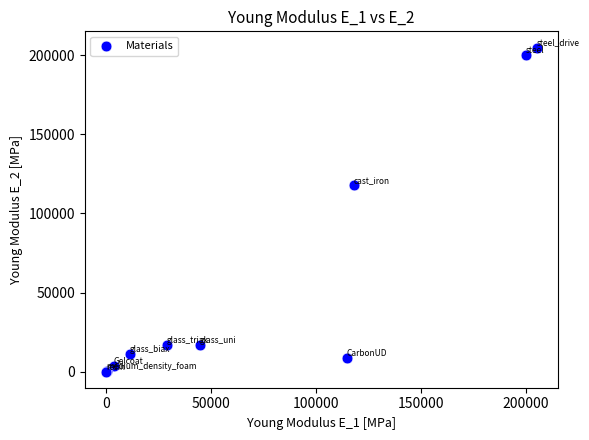

What Y value in the scatter plot is closest to 102500?

118000.0